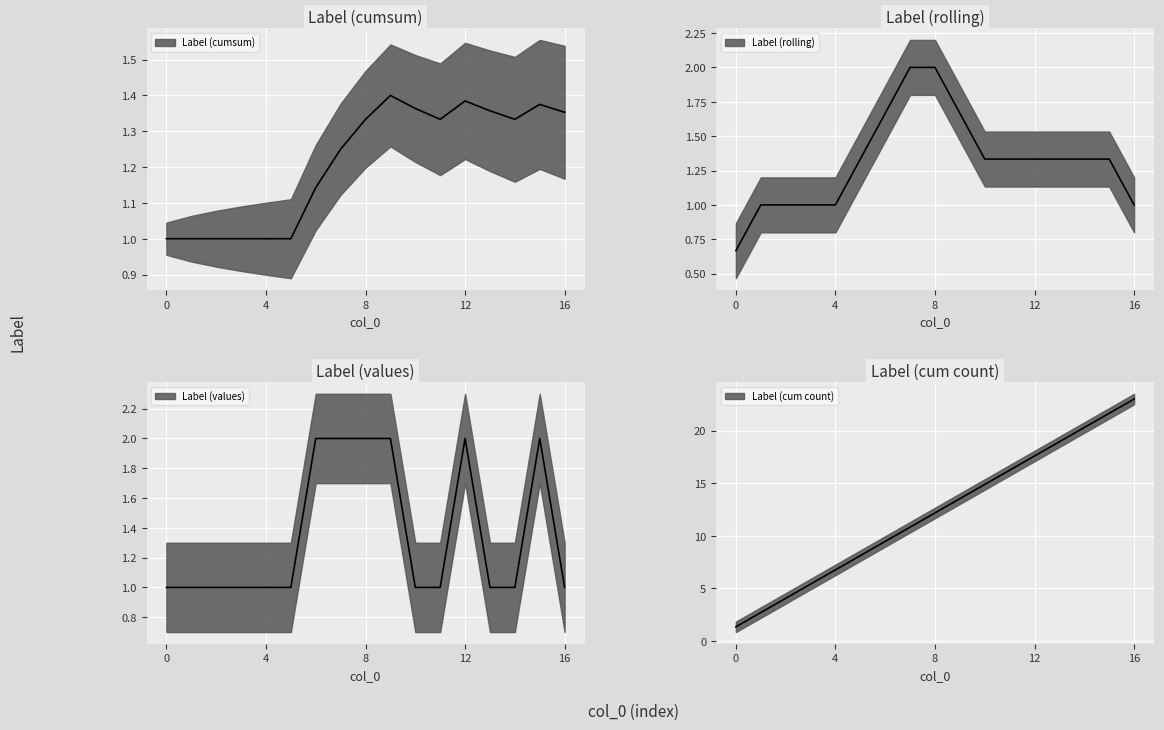

What is the maximum value for label_values?

2.0